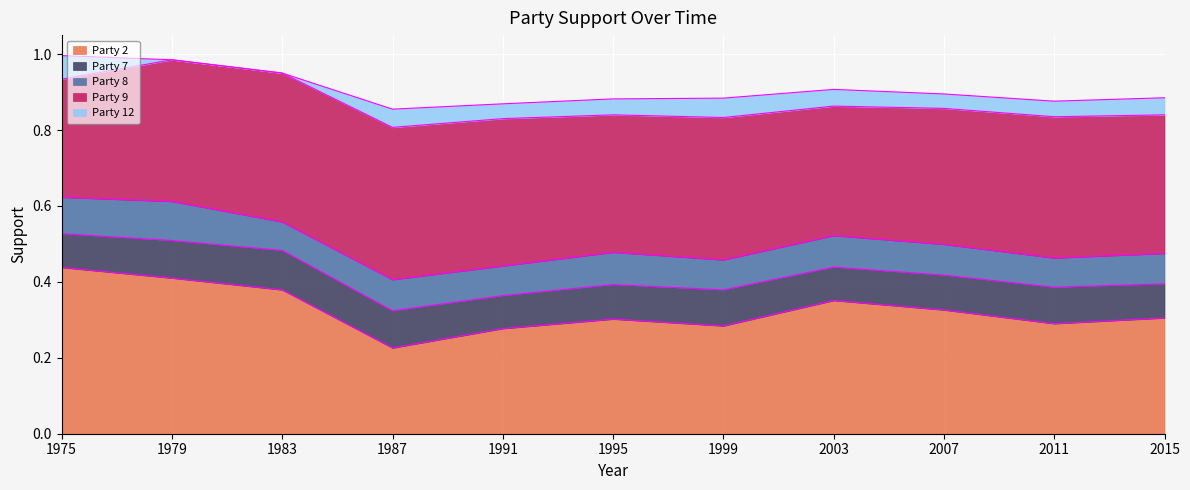

What is the highest value of the Party 2 series?

0.4